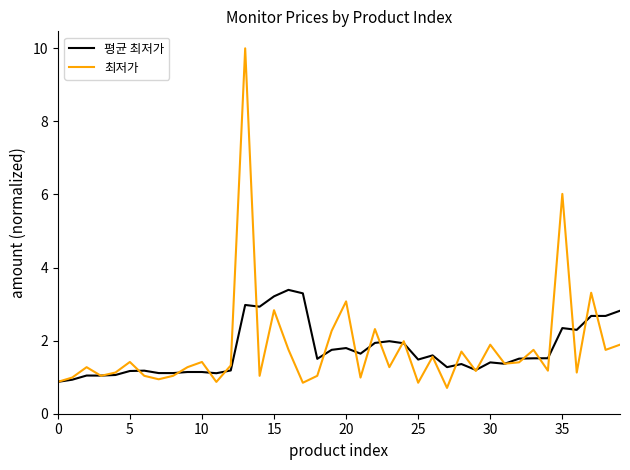

How many interior local peaks does the 최저가 series have?

14